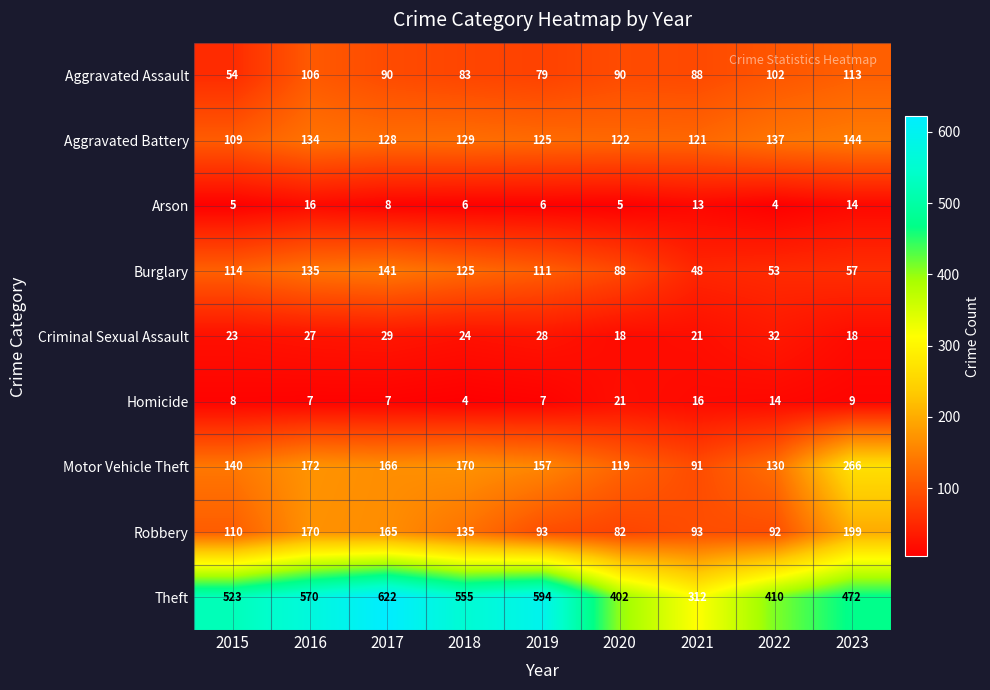

Which series changed the most between 2019 and 2020?

Theft